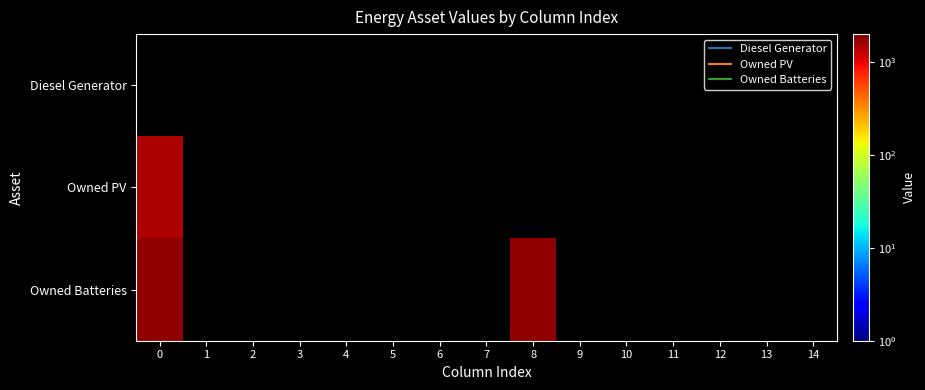

Is the value of Owned Batteries at 5 greater than the value of Diesel Generator at 4?

No